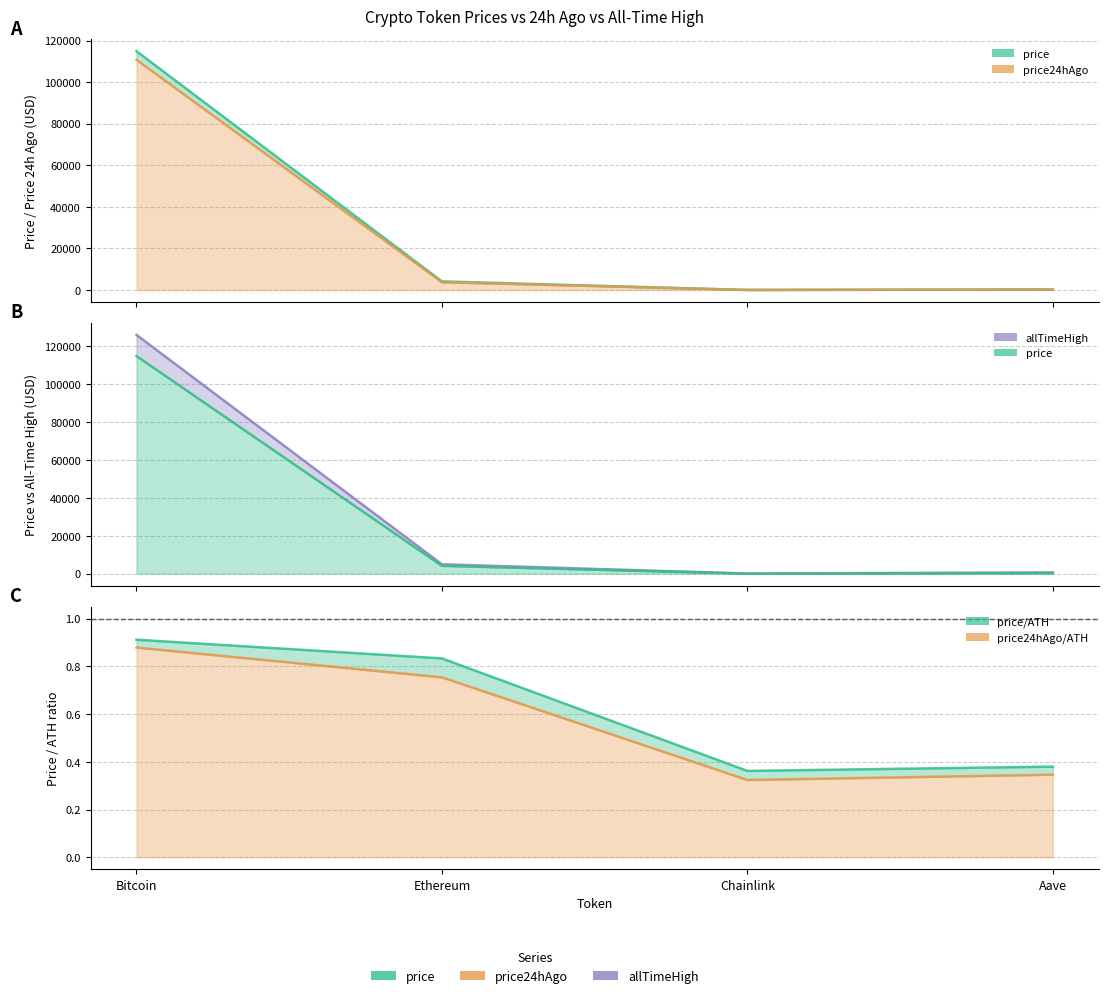

True or false: allTimeHigh has more than 2 points higher than both neighbors.

False